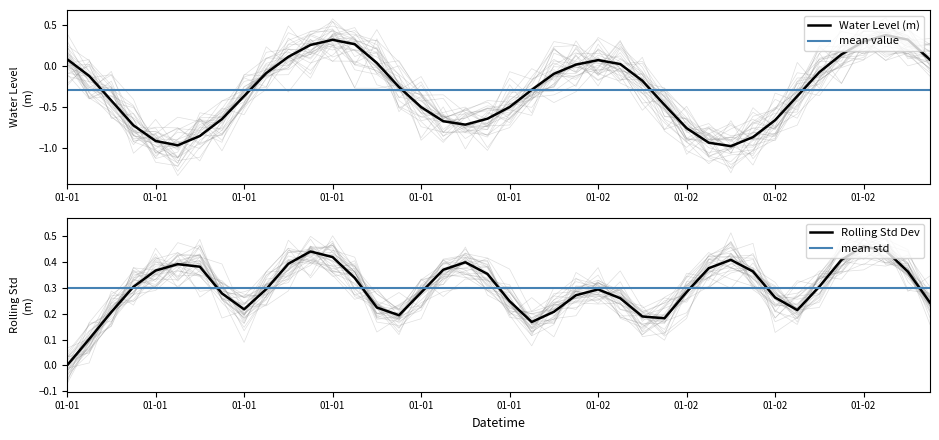

Reading left to right, what are all the values shown in this chart?

2023-01-01 00:00:00=0.1	2023-01-01 01:00:00=-0.1	2023-01-01 02:00:00=-0.4	2023-01-01 03:00:00=-0.7	2023-01-01 04:00:00=-0.9	2023-01-01 05:00:00=-1.0	2023-01-01 06:00:00=-0.9	2023-01-01 07:00:00=-0.6	2023-01-01 08:00:00=-0.4	2023-01-01 09:00:00=-0.1	2023-01-01 10:00:00=0.1	2023-01-01 11:00:00=0.3	2023-01-01 12:00:00=0.3	2023-01-01 13:00:00=0.3	2023-01-01 14:00:00=0.0	2023-01-01 15:00:00=-0.3	2023-01-01 16:00:00=-0.5	2023-01-01 17:00:00=-0.7	2023-01-01 18:00:00=-0.7	2023-01-01 19:00:00=-0.6	2023-01-01 20:00:00=-0.5	2023-01-01 21:00:00=-0.3	2023-01-01 22:00:00=-0.1	2023-01-01 23:00:00=0.0	2023-01-02 00:00:00=0.1	2023-01-02 01:00:00=0.0	2023-01-02 02:00:00=-0.2	2023-01-02 03:00:00=-0.5	2023-01-02 04:00:00=-0.8	2023-01-02 05:00:00=-0.9	2023-01-02 06:00:00=-1.0	2023-01-02 07:00:00=-0.9	2023-01-02 08:00:00=-0.7	2023-01-02 09:00:00=-0.4	2023-01-02 10:00:00=-0.1	2023-01-02 11:00:00=0.1	2023-01-02 12:00:00=0.3	2023-01-02 13:00:00=0.4	2023-01-02 14:00:00=0.3	2023-01-02 15:00:00=0.1